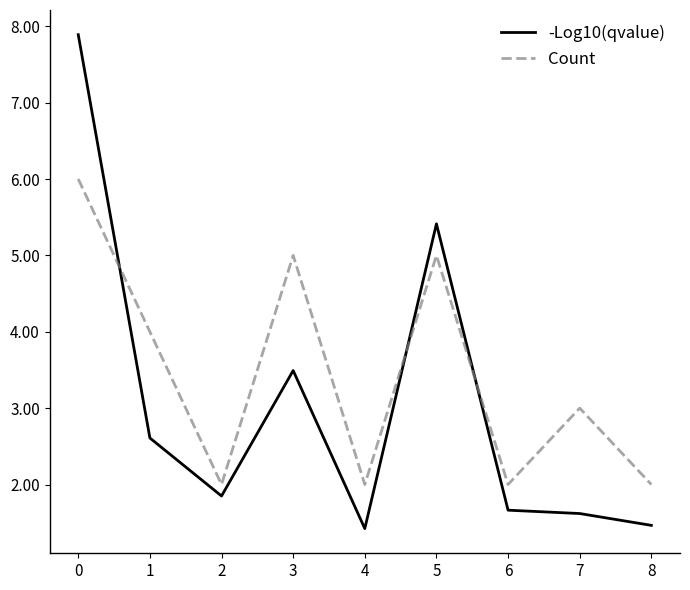

List the series in order of their peak value, highest first.

-Log10(qvalue), Count